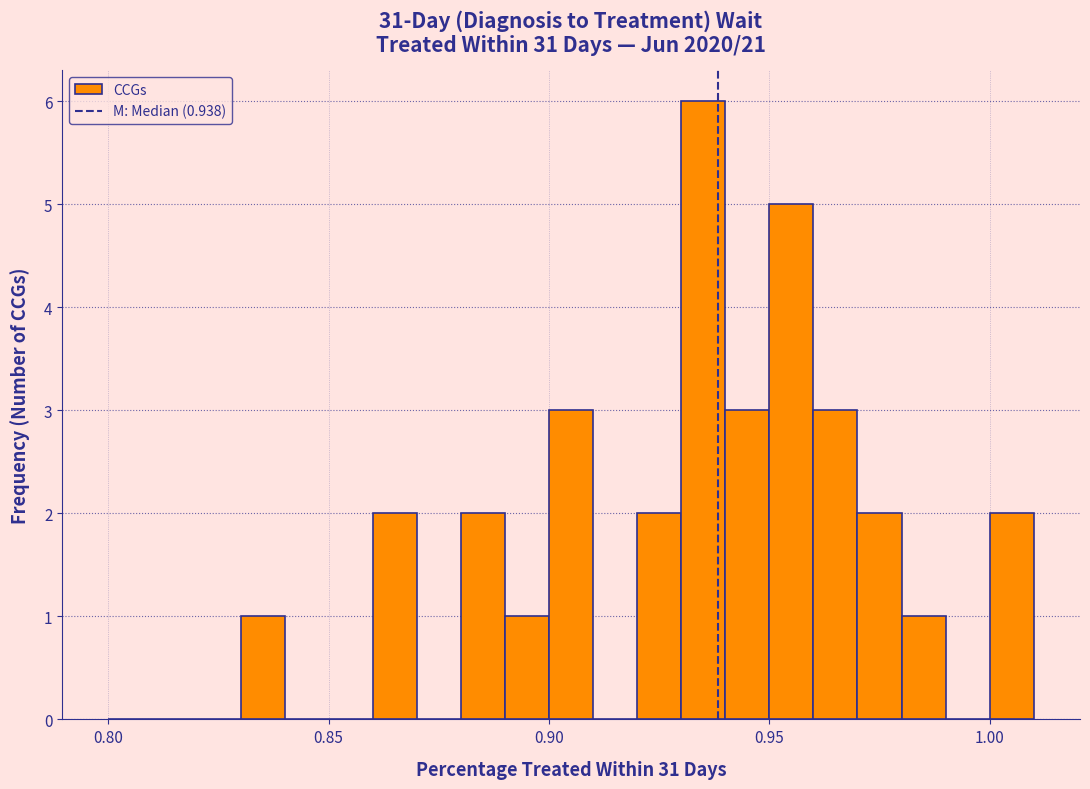

Around what value on the x-axis is the tallest bar? Give the approximate position of its centre, as read against the axis.

0.935